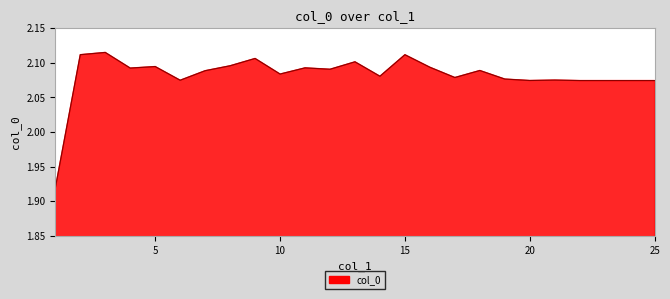

At which category does the data reach its first local valley?

4